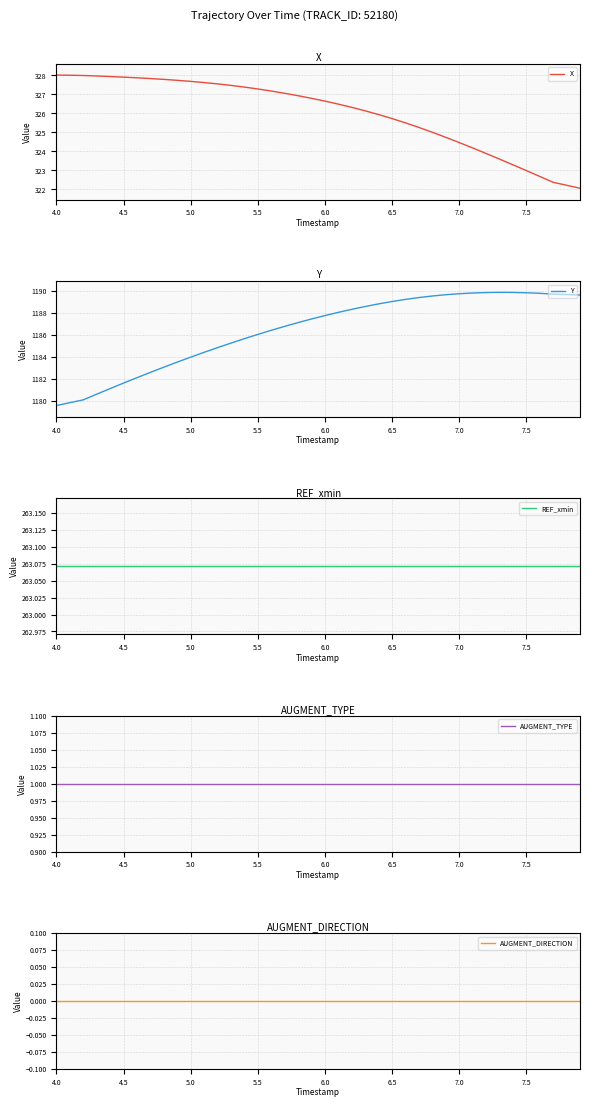

The Y series shows 1184.0 at 5.0. True or false?

True